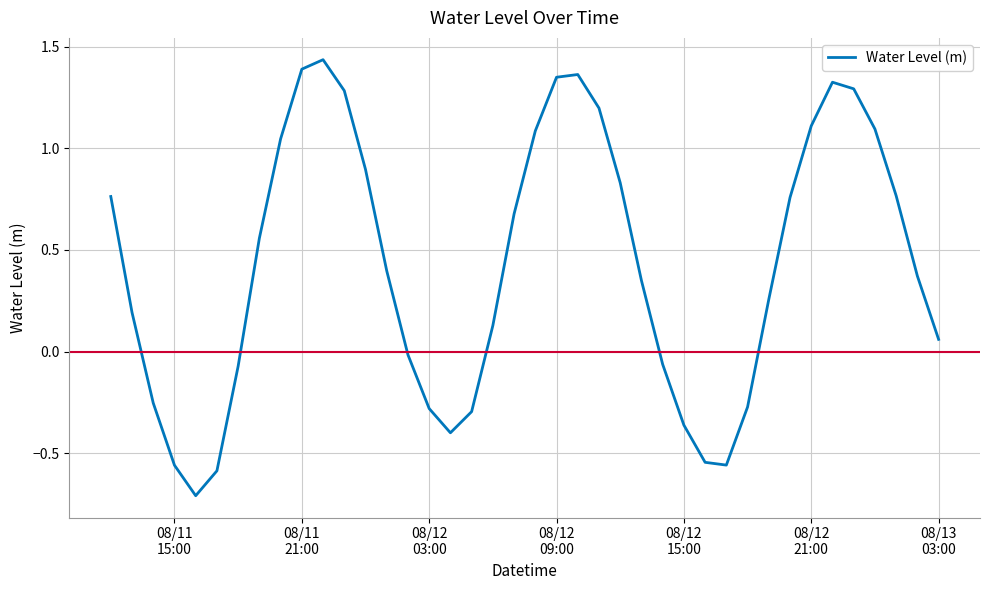

What is the difference between the maximum and minimum values?

2.1